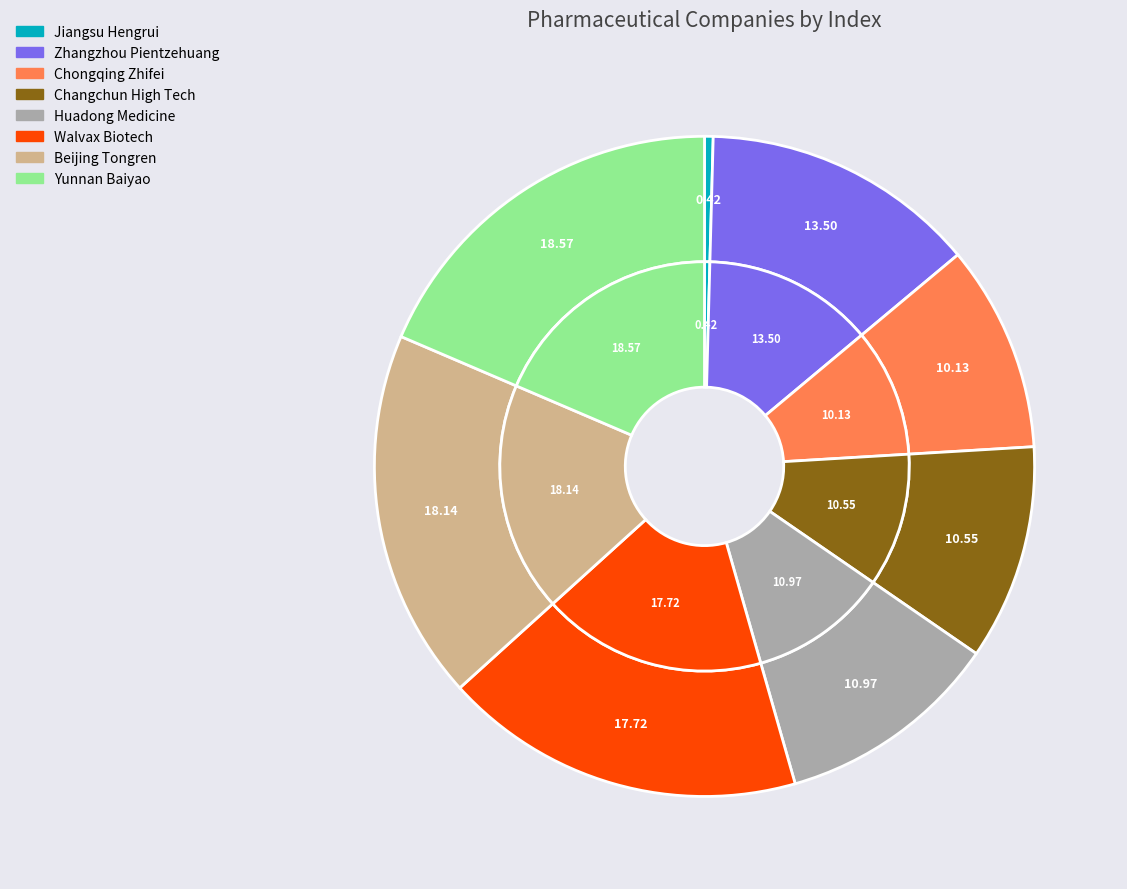

Does any single category account for the majority?

No